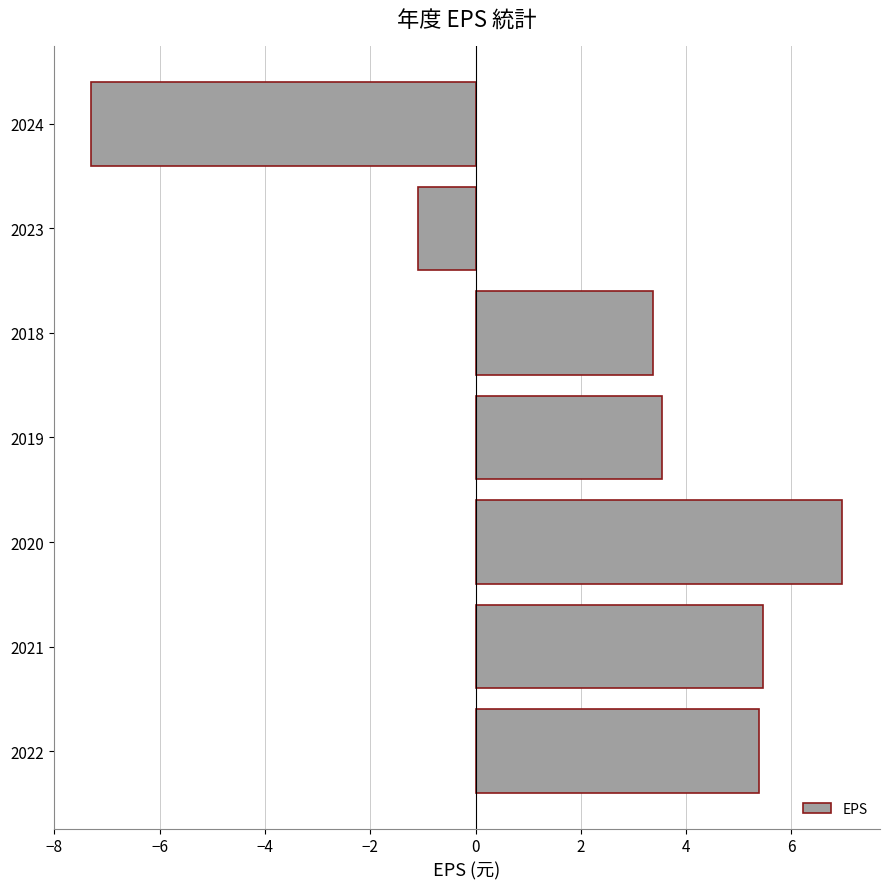

What is the minimum value shown in the chart?

-7.3